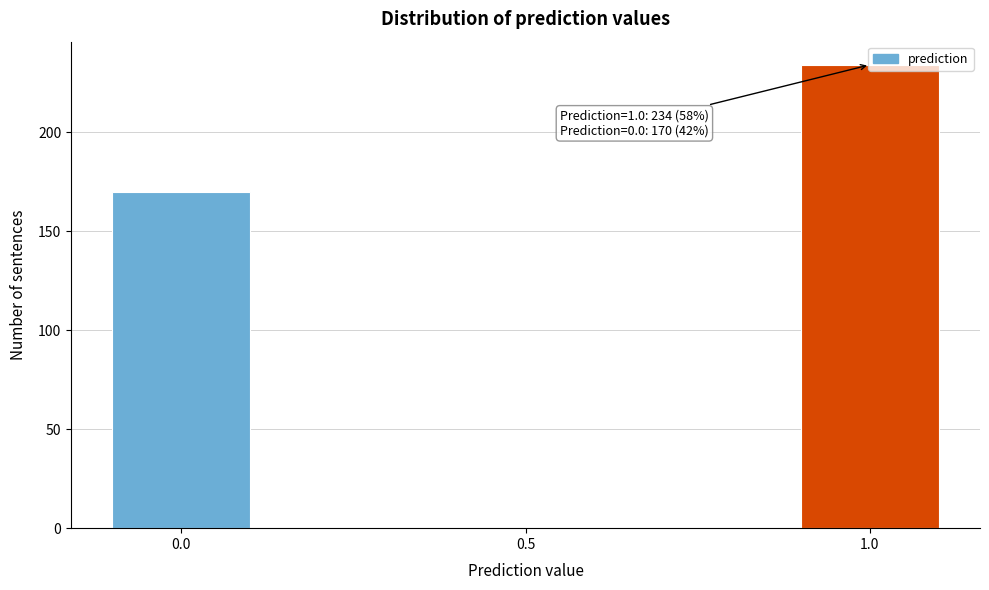

What is the sum of all values?

404